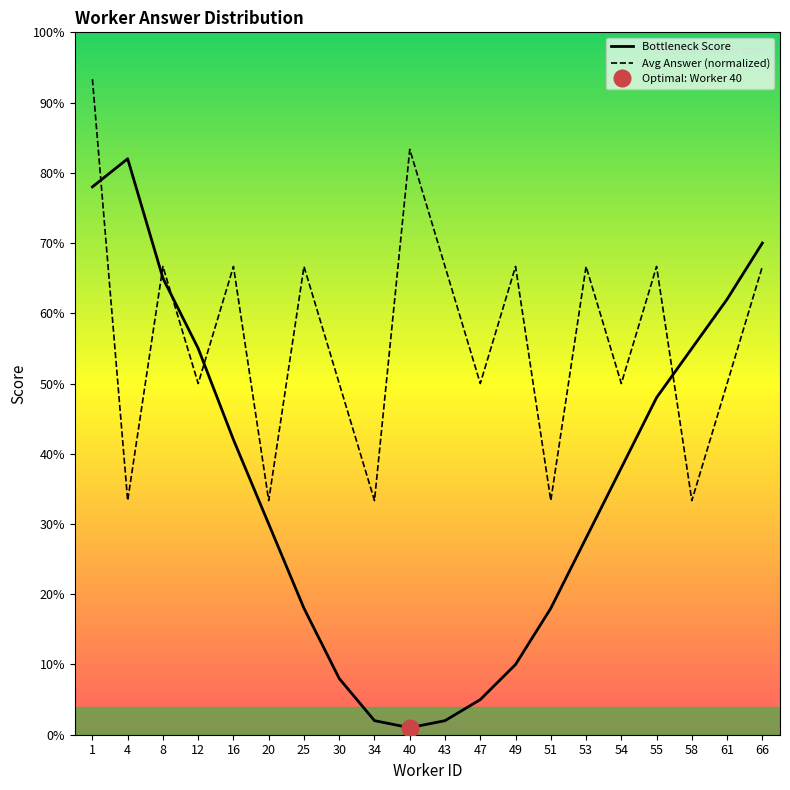

True or false: avg_answer has more than 1 interior local peaks.

True